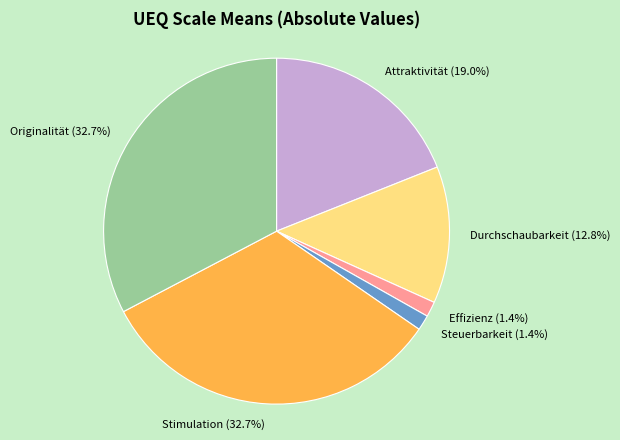

Is the sum of Steuerbarkeit and Originalität greater than half?

No